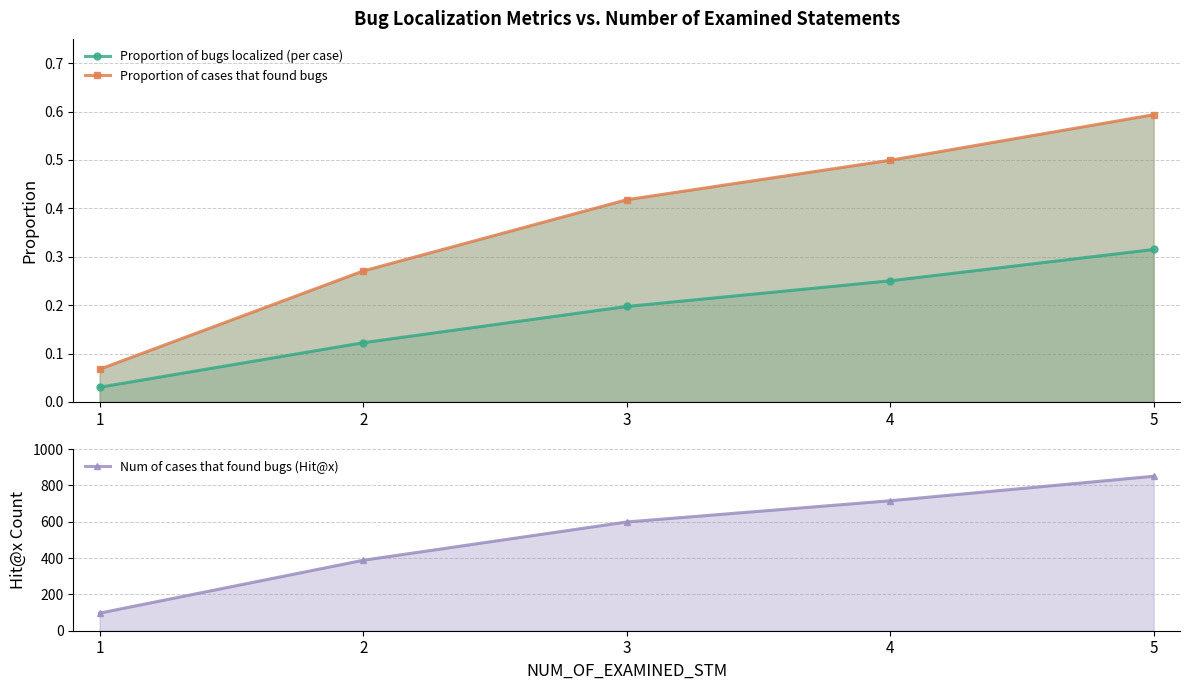

Which series has the widest spread of values?

Num of cases that found bugs (Hit@x)